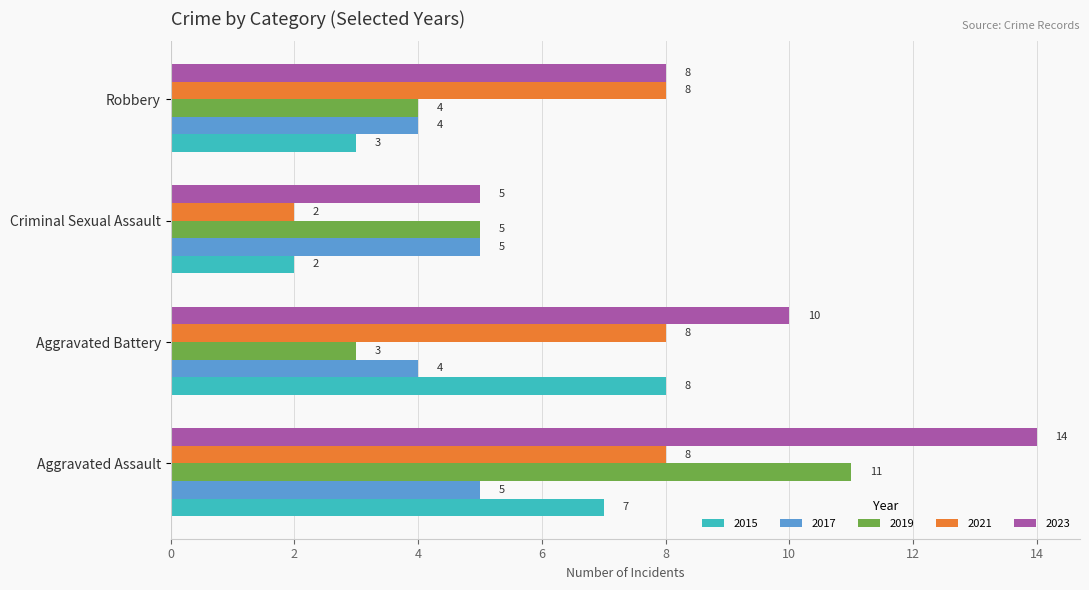

What is the sum of the 2021 values at Criminal Sexual Assault and Robbery?

10